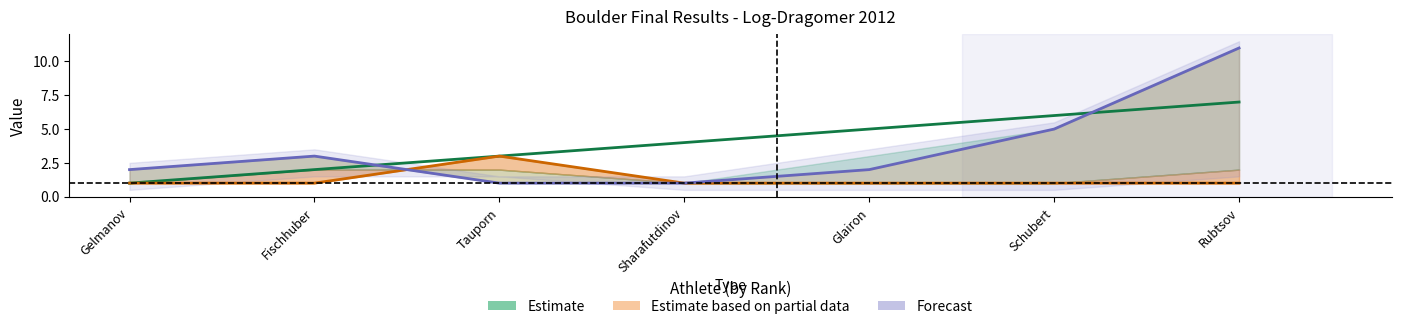

Reading left to right, list all the values displayed in this chart.

Estimate: 1	2	3	4	5	6	7
Estimate based on partial data: 1	1	3	1	1	1	1
Forecast: 2	3	1	1	2	5	11